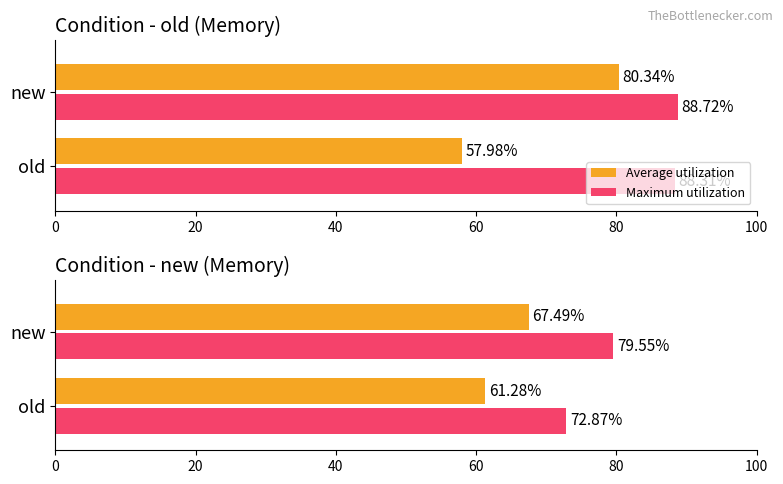

List the series in order of their peak value, highest first.

Maximum utilization, Average utilization